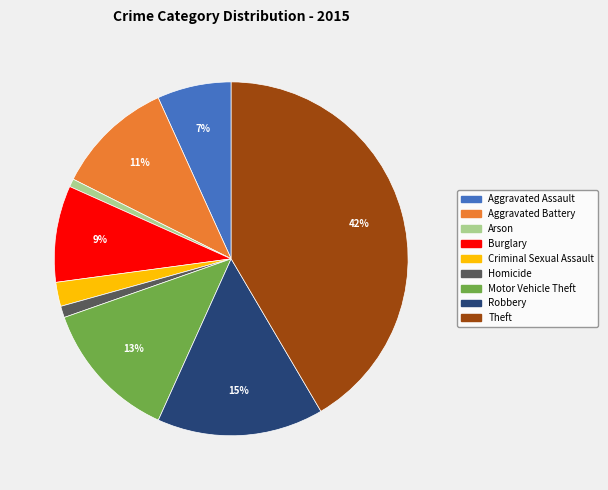

Count the number of slices in the pie.

9